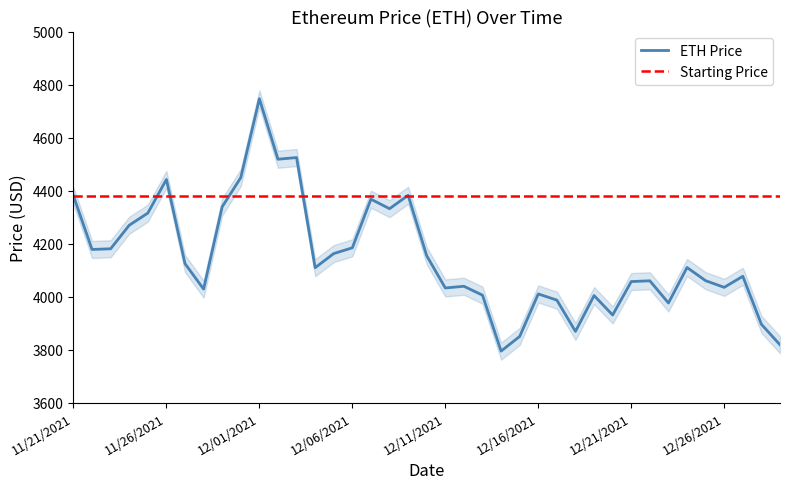

Which series has the largest range (max minus min)?

ETH Price